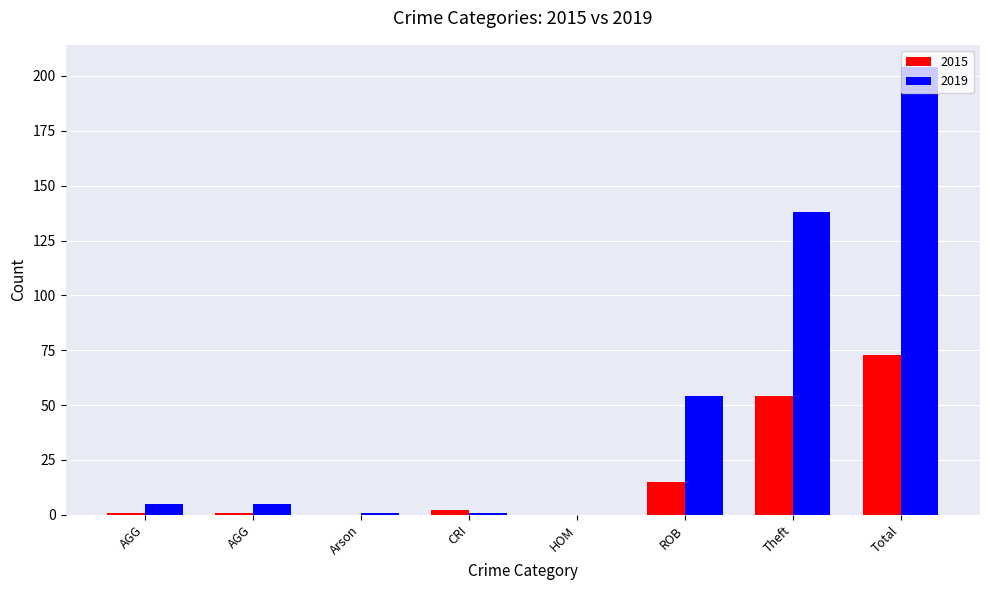

What is the approximate value of 2015 at Total?

73